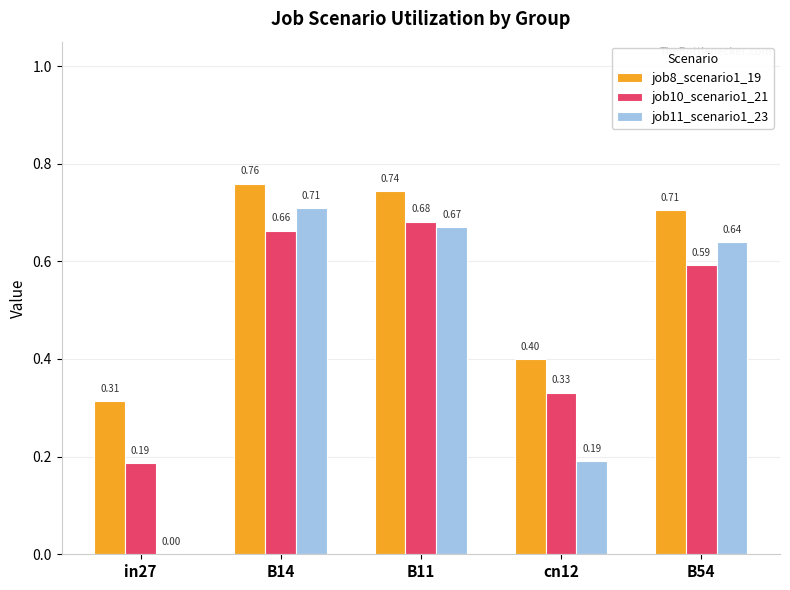

What is the sum of all job10_scenario1_21 values?

2.5